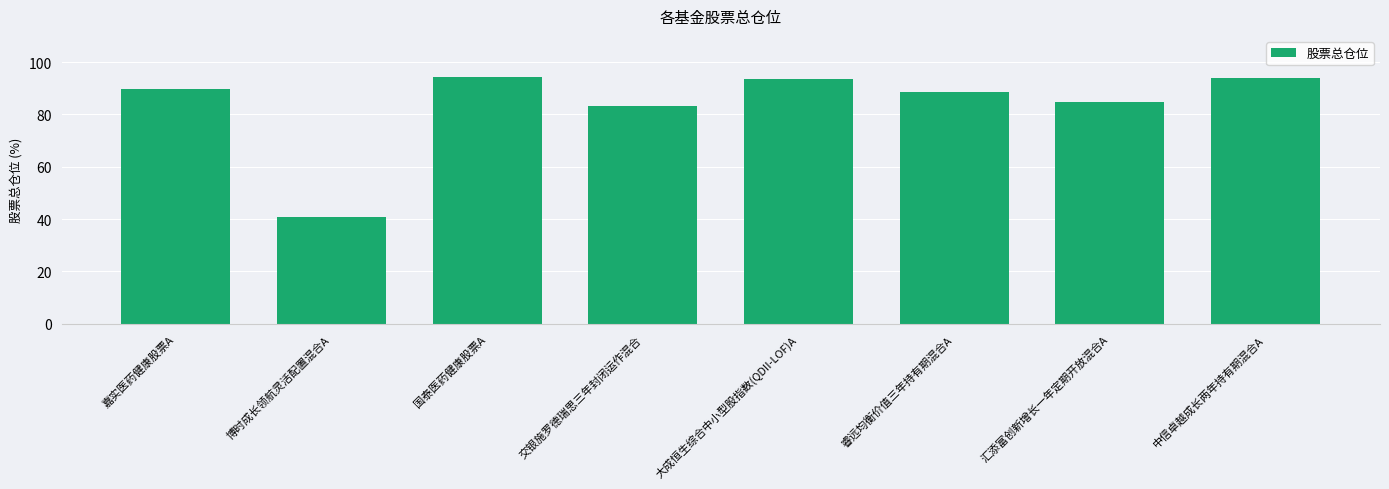

Does the chart contain stacked bars?

No